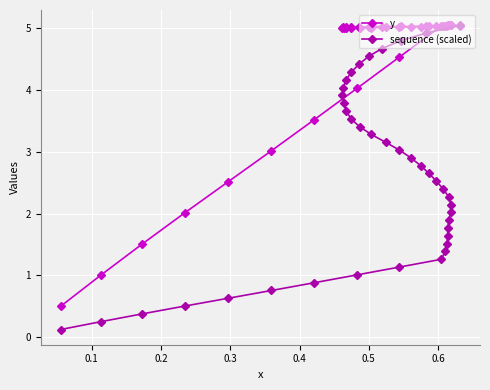

How many intersections are there between y and sequence (scaled)?

1